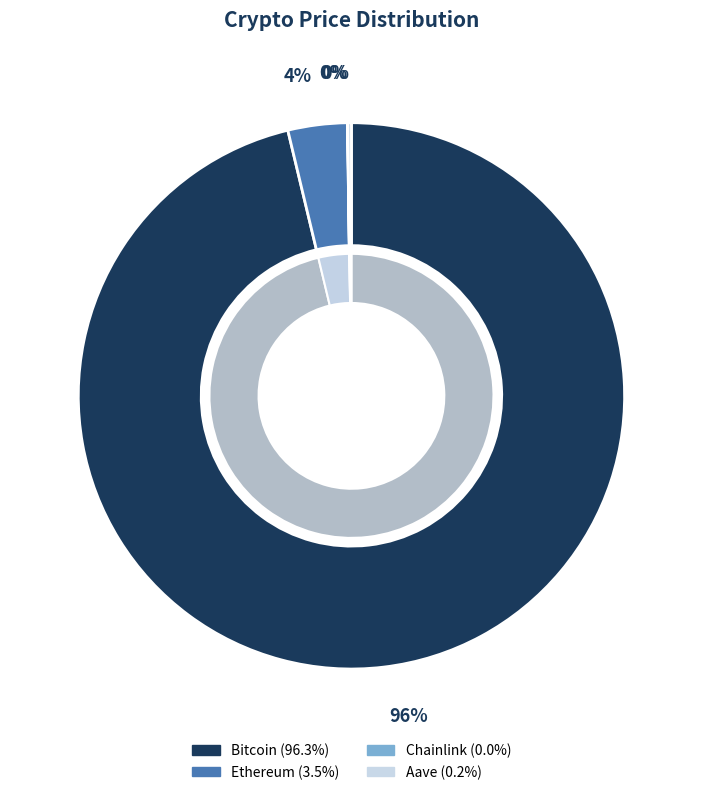

What is the change in value from Bitcoin to Ethereum?

-109191.3